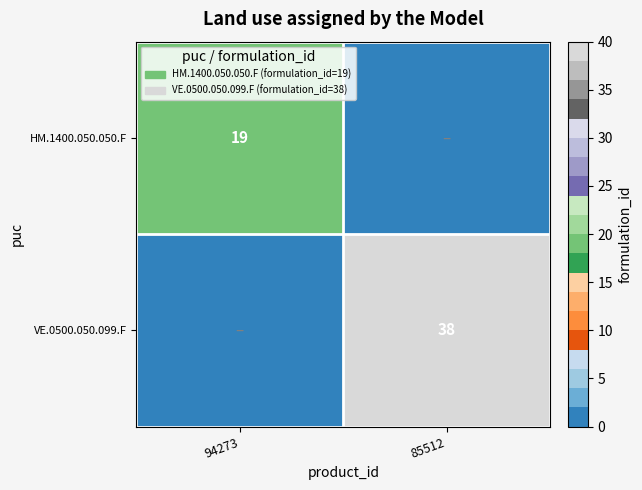

The value of HM.1400.050.050.F at 94273 is 19. True or false?

True